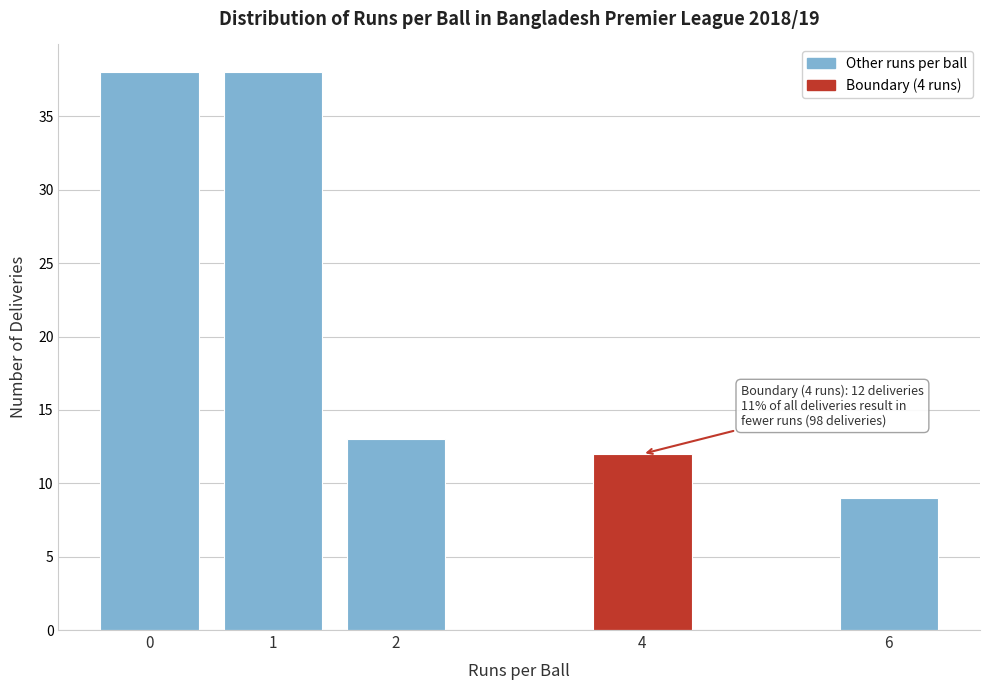

Reading right to left, list all the values displayed in this chart.

6=9	4=12	2=13	1=38	0=38